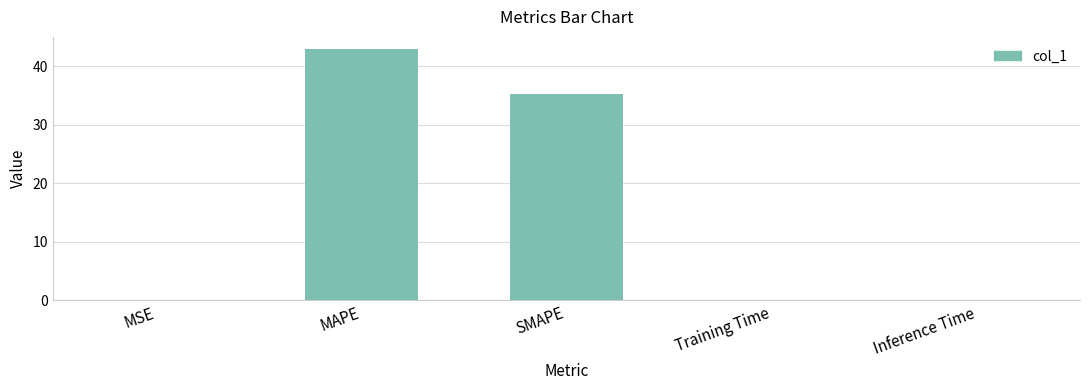

What is the maximum value shown in the chart?

42.9